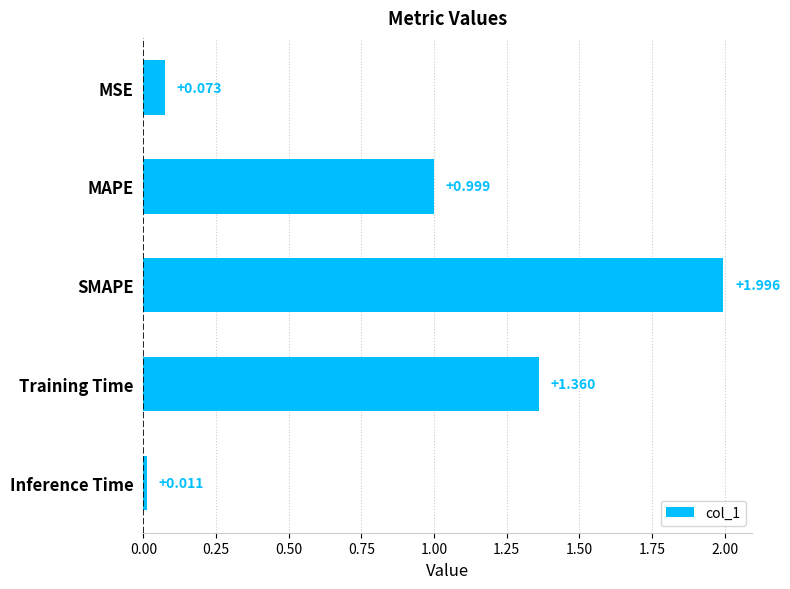

At which category does the chart reach its minimum across all series?

Inference Time